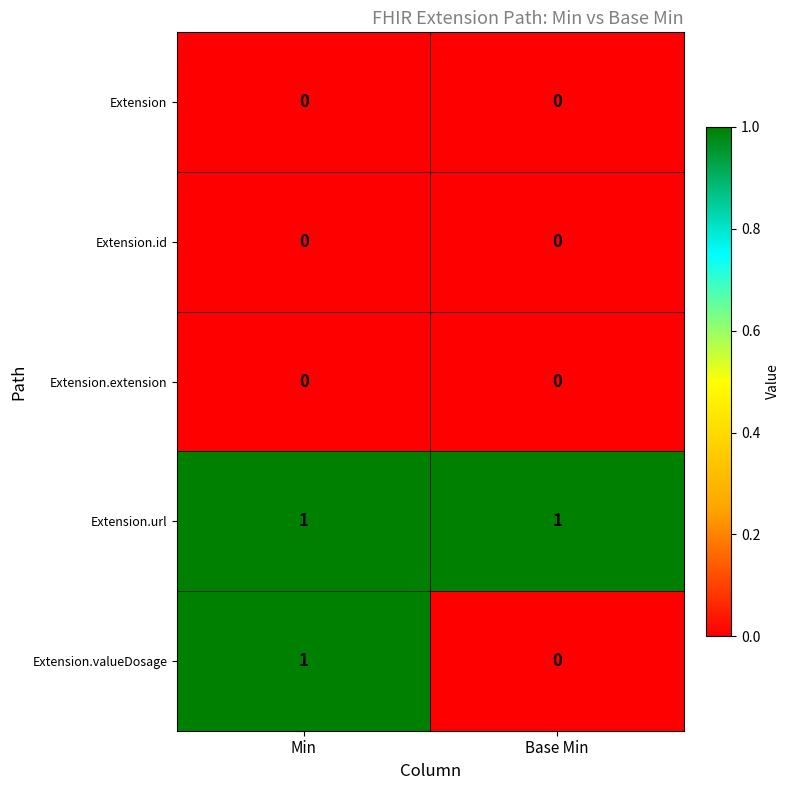

Reading right to left, list all the values displayed in this chart.

Extension: Base Min=0	Min=0
Extension.id: Base Min=0	Min=0
Extension.extension: Base Min=0	Min=0
Extension.url: Base Min=1	Min=1
Extension.valueDosage: Base Min=0	Min=1